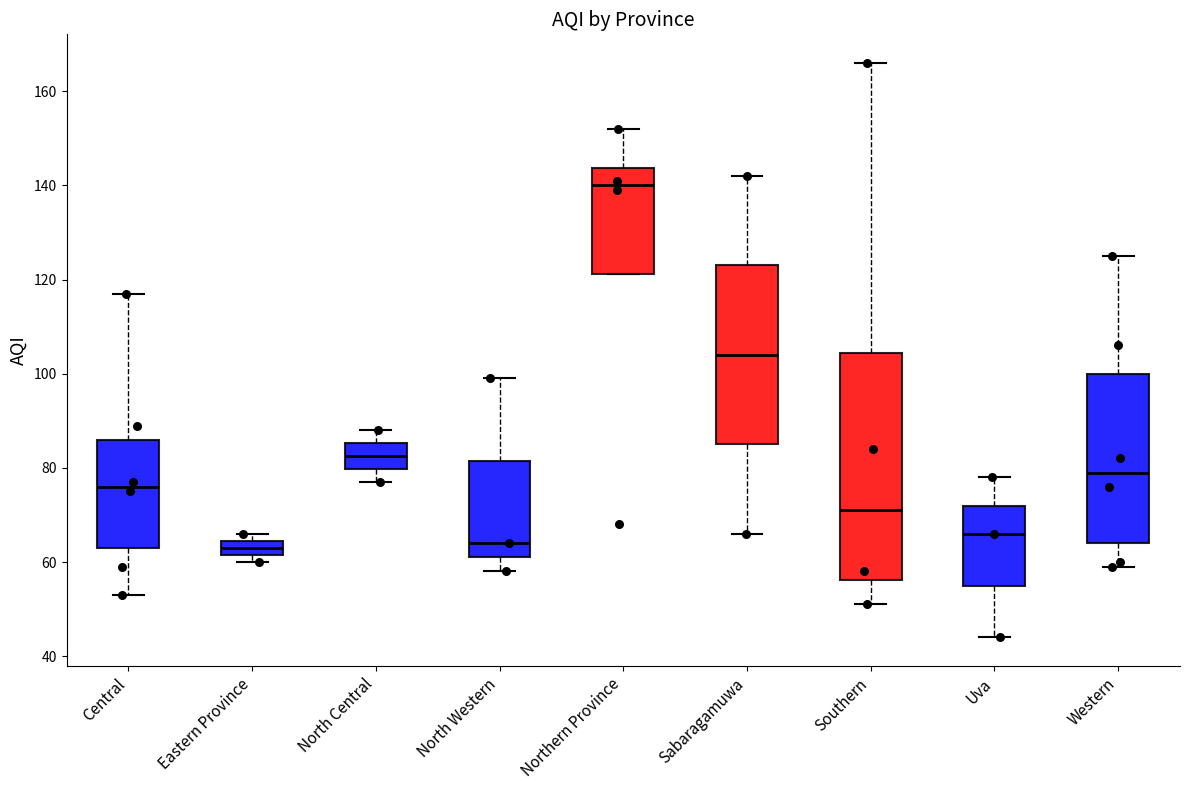

Reading left to right, transcribe this box plot: for each box, give where its median line is, the range the box spans, and where its two whiskers end, as read against the y-axis. The values are not printed on the chart, so give them approximately, as read against the axis.

Central: median 76, box 64 to 86, whiskers 54 to 118
Eastern Province: median 64 (inside the box), box 62 to 64, whiskers 60 to 66
North Central: median 82, box 80 to 86, whiskers 78 to 88
North Western: median 64, box 62 to 82, whiskers 58 to 100
Northern Province: median 140, box 122 to 144, whiskers 122 to 152
Sabaragamuwa: median 104, box 86 to 124, whiskers 66 to 142
Southern: median 72, box 56 to 104, whiskers 52 to 166
Uva: median 66, box 56 to 72, whiskers 44 to 78
Western: median 80, box 64 to 100, whiskers 60 to 126